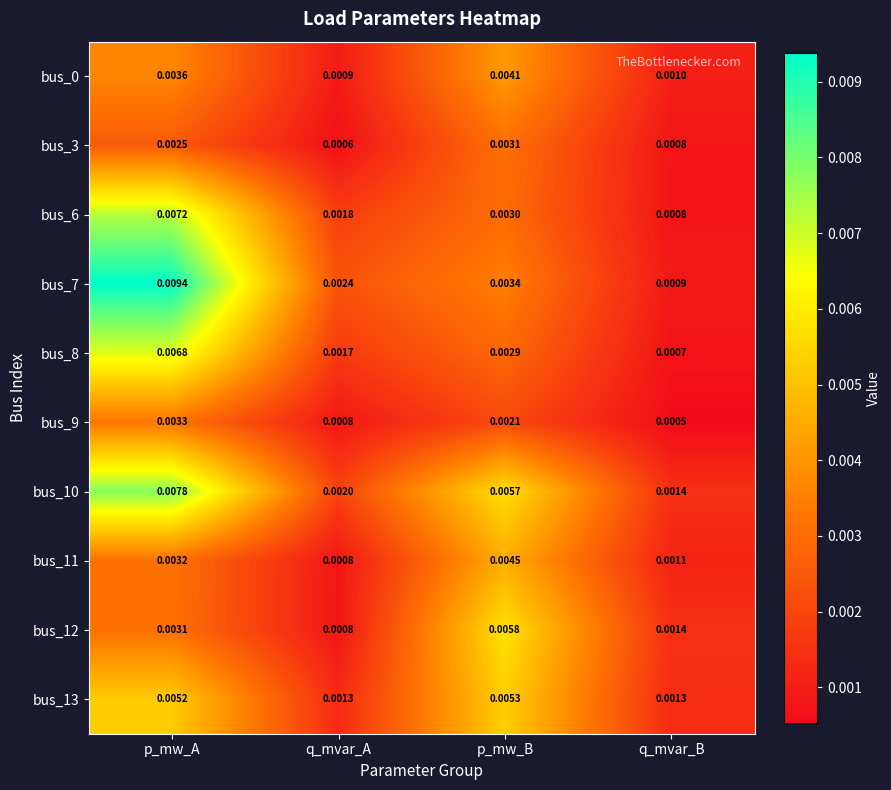

Count the number of categories in the chart.

4